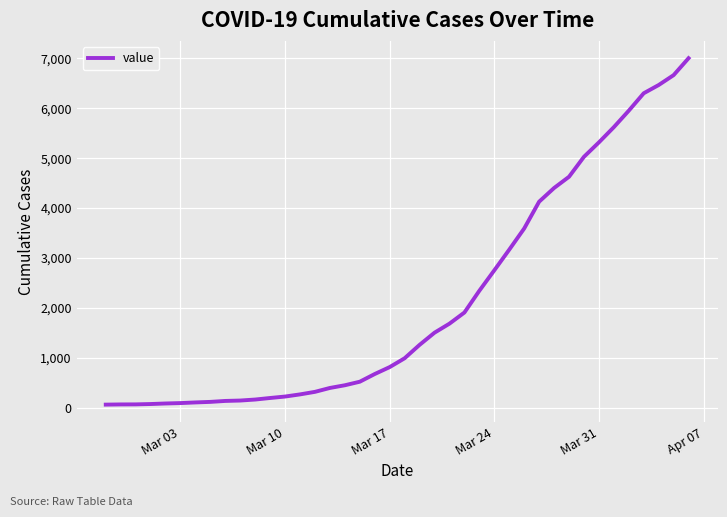

Is this an area chart (filled region under the line)?

No